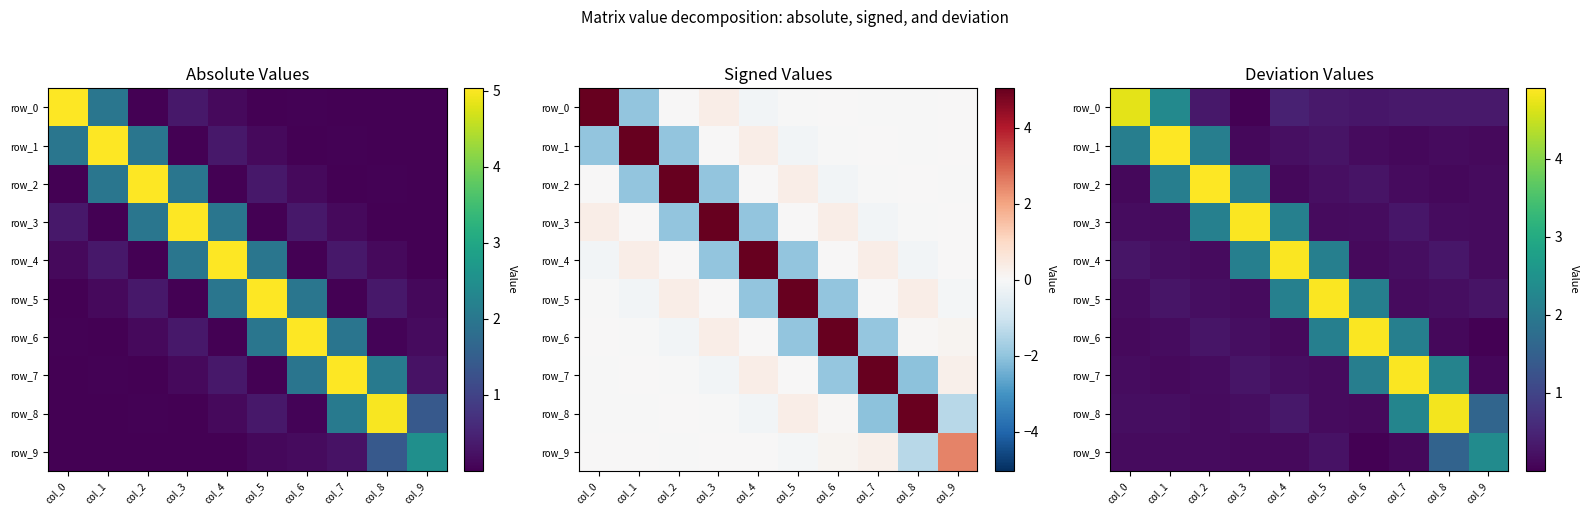

What is the maximum value shown in the chart?

4.9